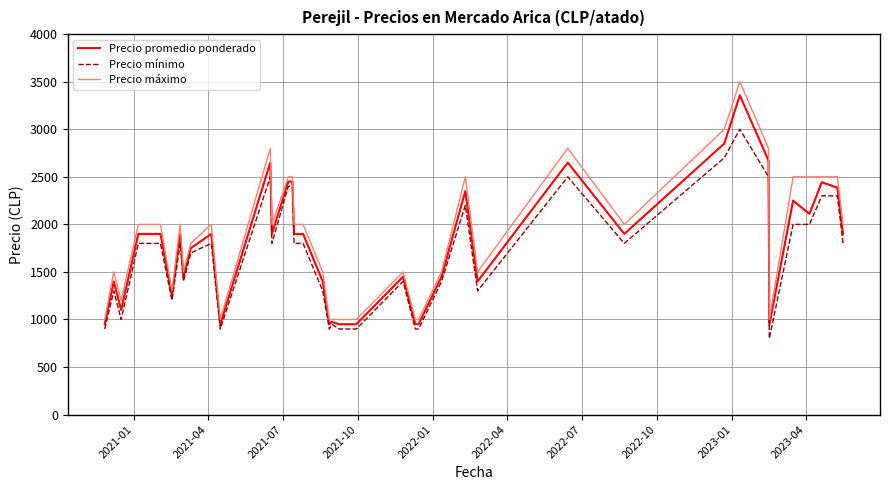

What is the sum of all Precio promedio ponderado values?

71131